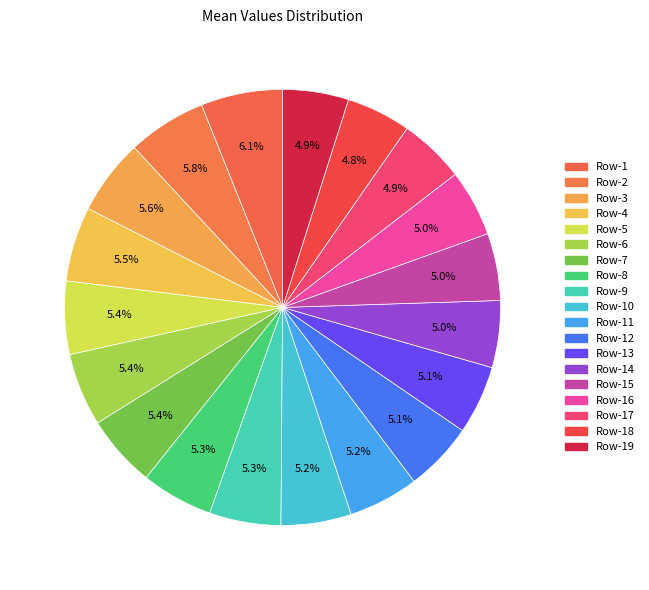

Count the number of slices in the pie.

19